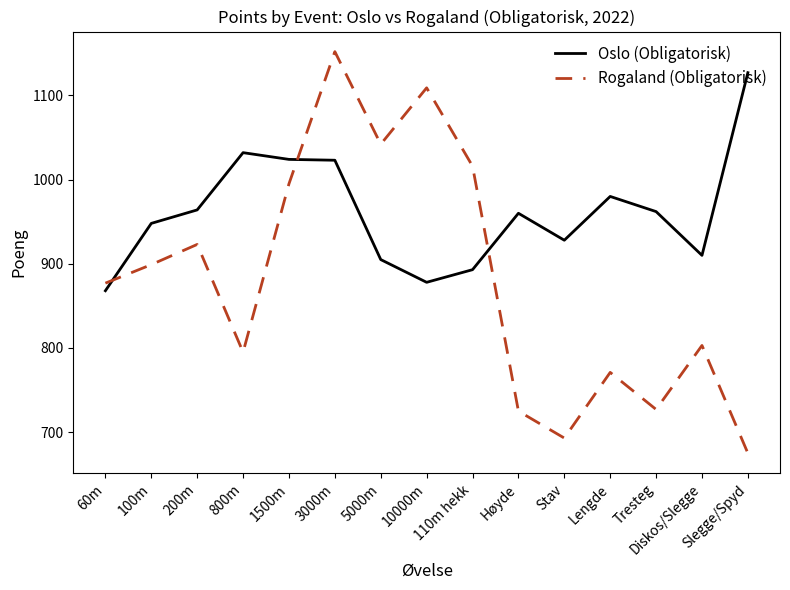

At which label does Oslo (Obligatorisk) first exceed 960?

200m